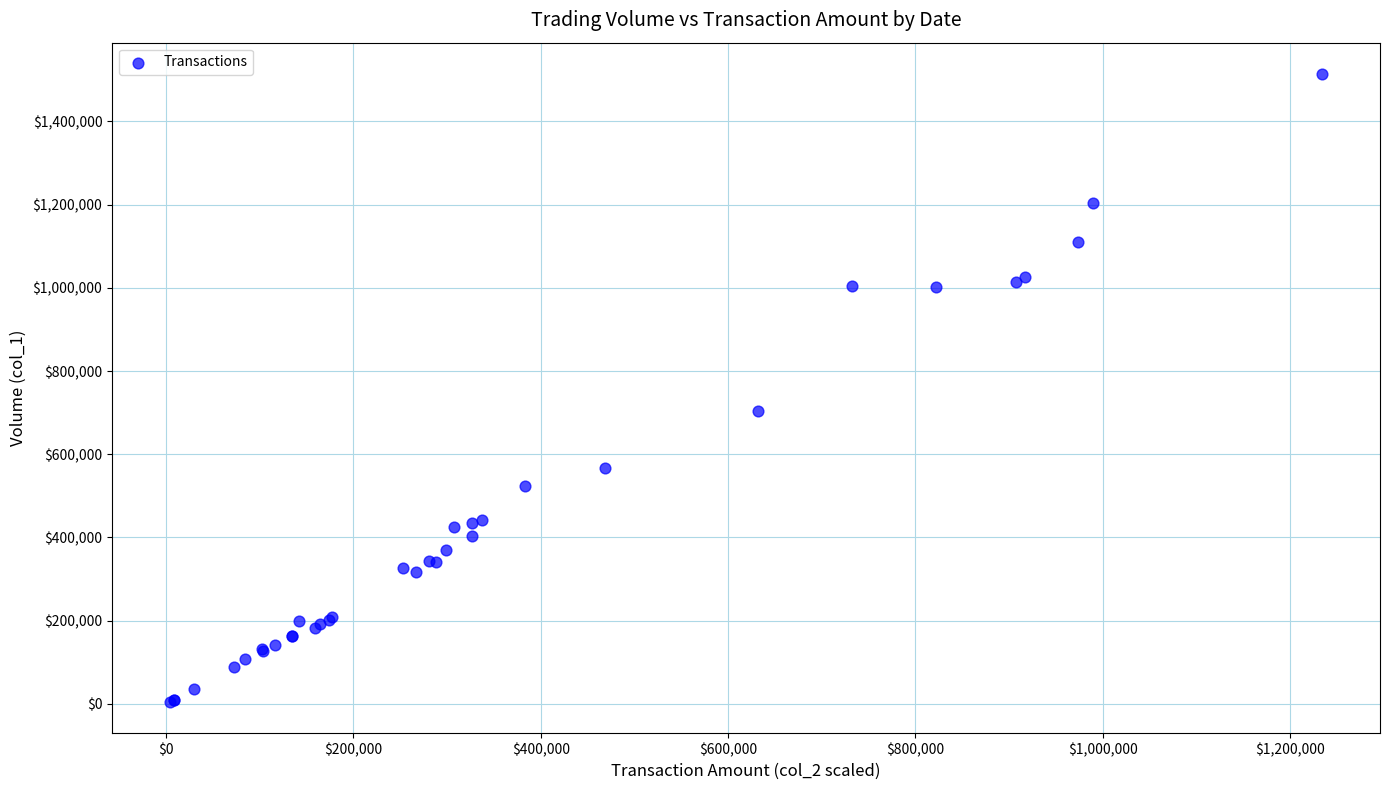

What Y value in the scatter plot is closest to 759500?

704000